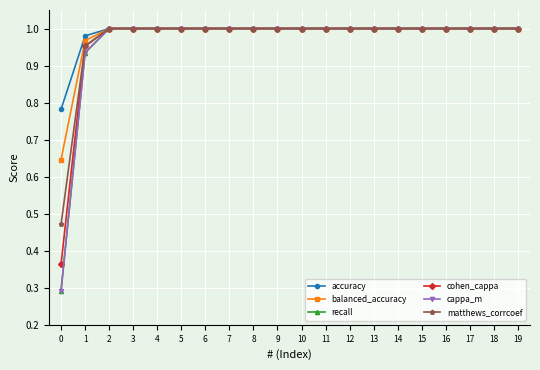

Which series has the widest spread of values?

recall